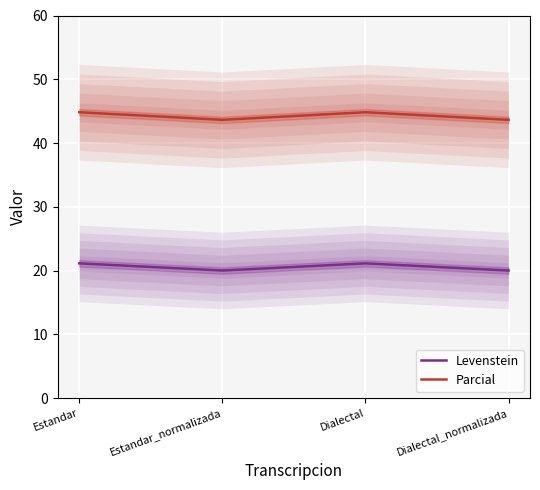

At which label is Levenstein closest to 20?

Estandar_normalizada